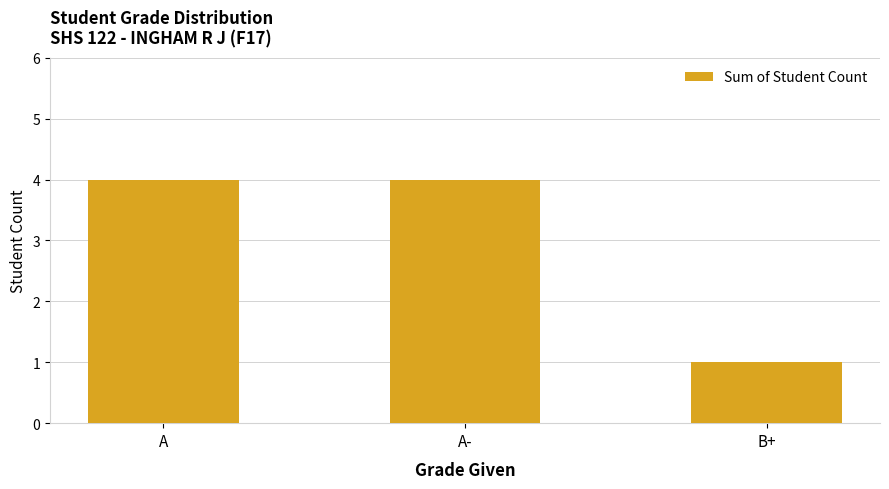

Does the chart contain stacked bars?

No